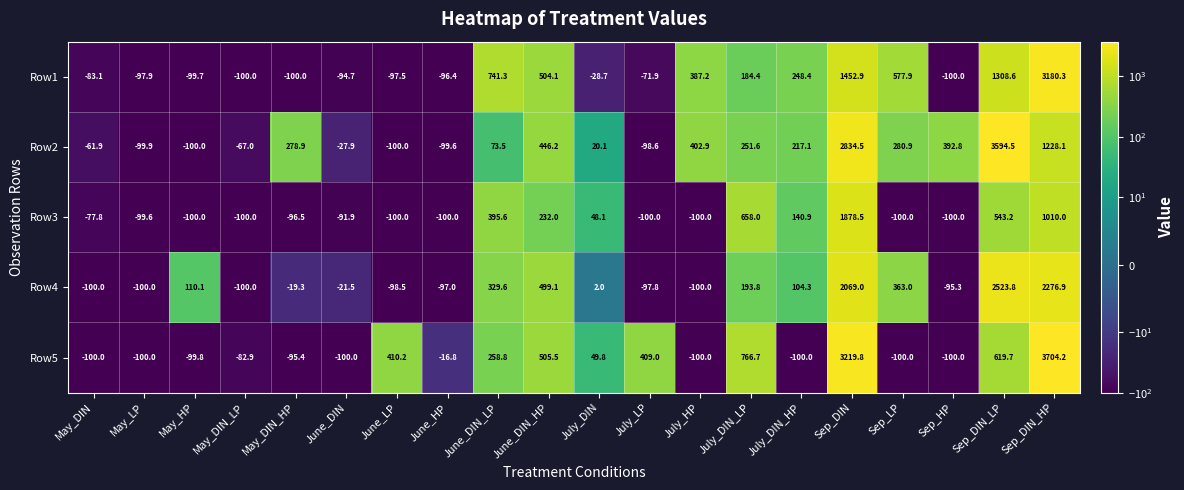

How many data points does each series have?

20